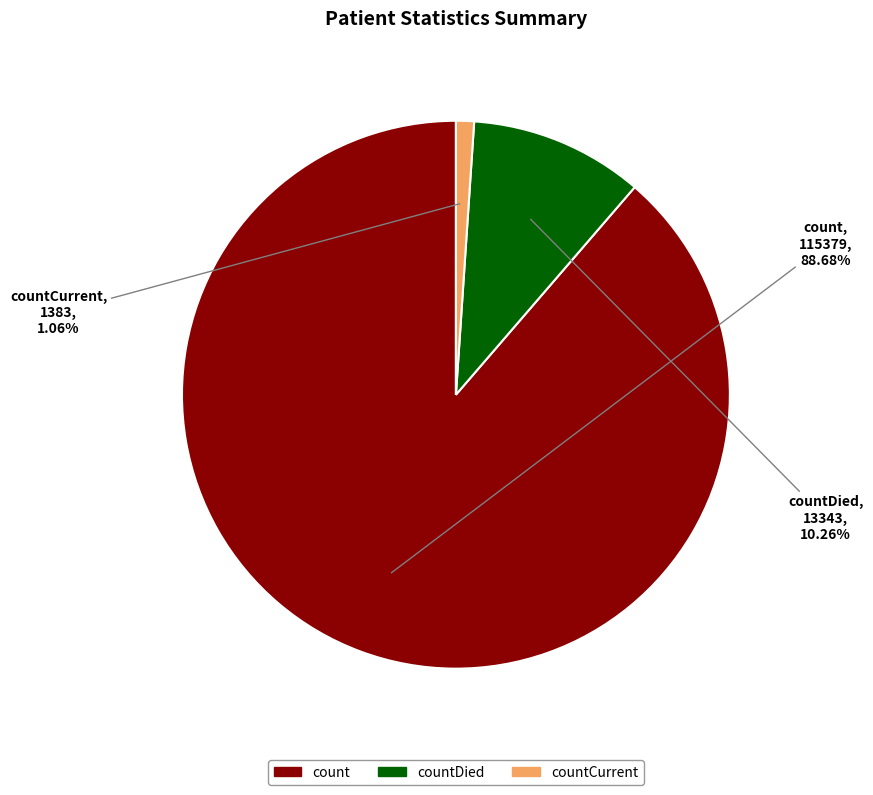

Between countCurrent and count, which is larger?

count